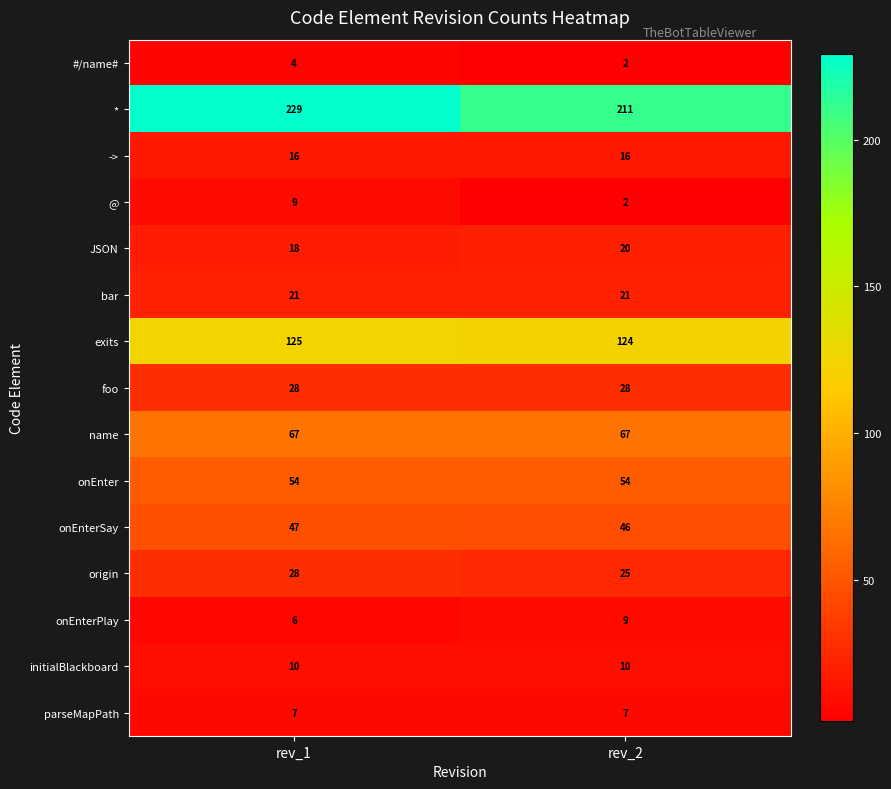

What is the maximum value shown in the chart?

229